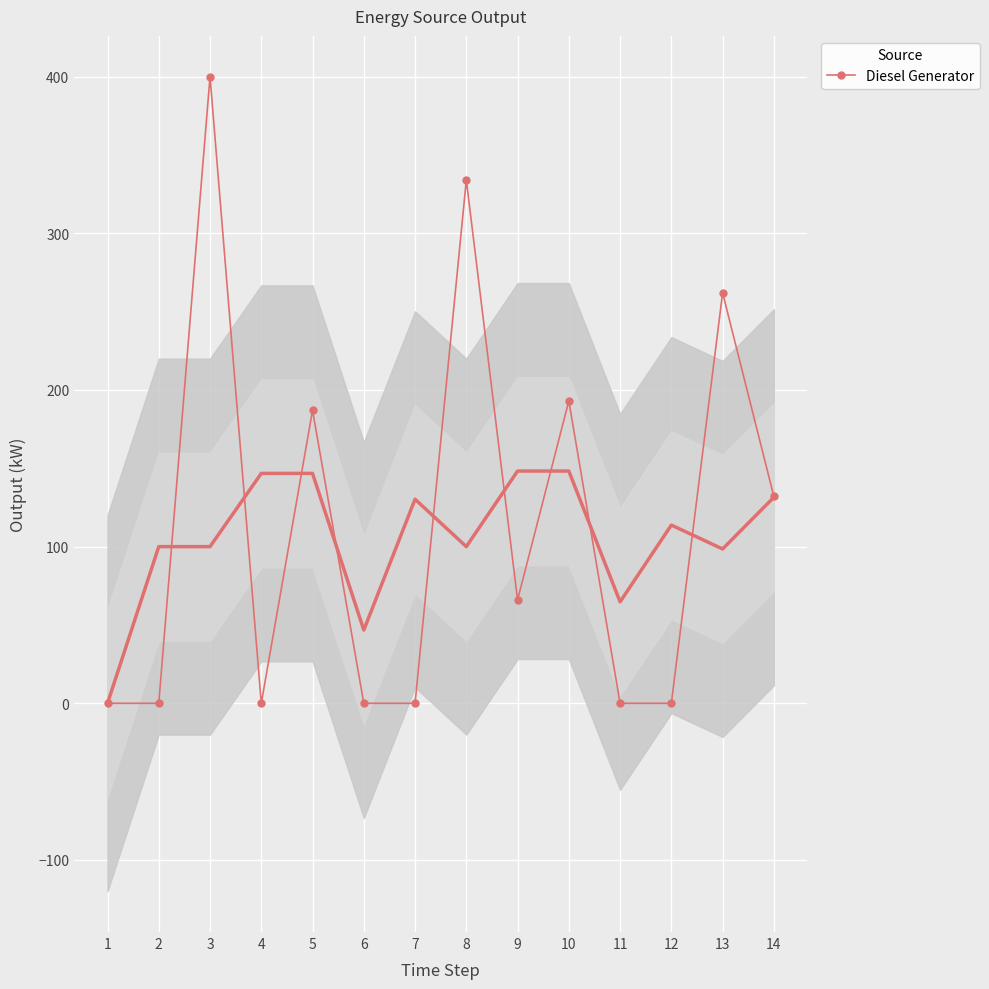

The chart shows a value of 294 at 5. True or false?

False